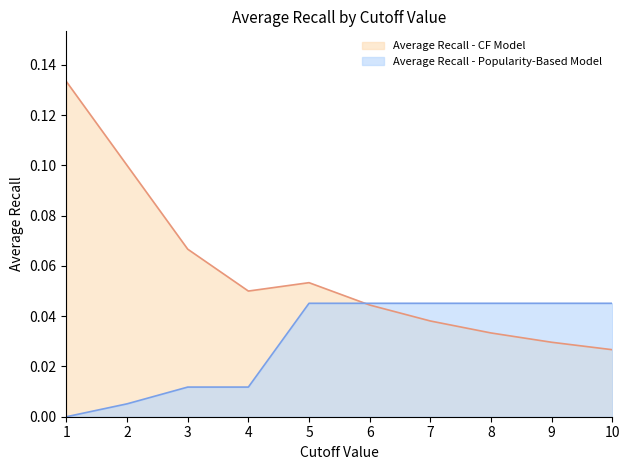

What is the difference between the maximum and minimum values in the Average Recall - CF Model series?

0.1